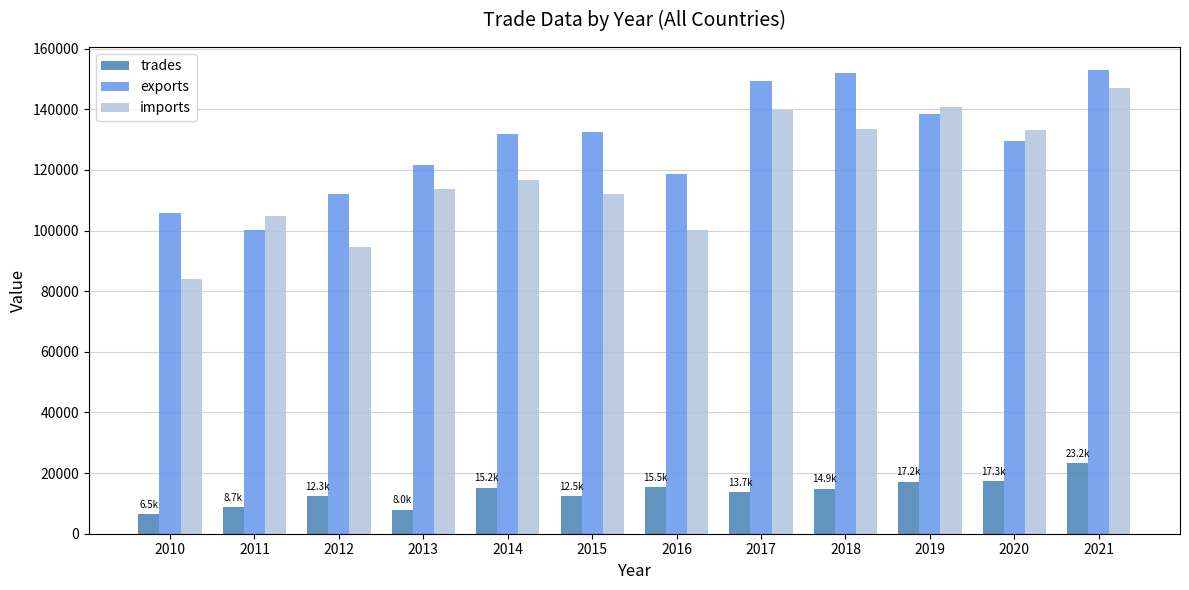

What is the average value of the exports series?

128742.2